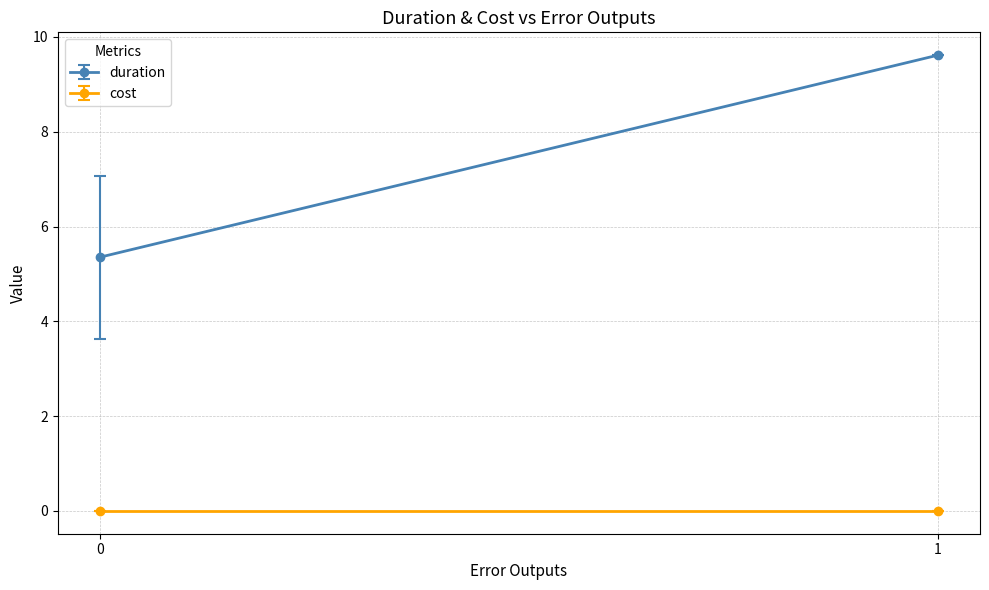

True or false: error outputs has more than 2 interior local peaks.

False